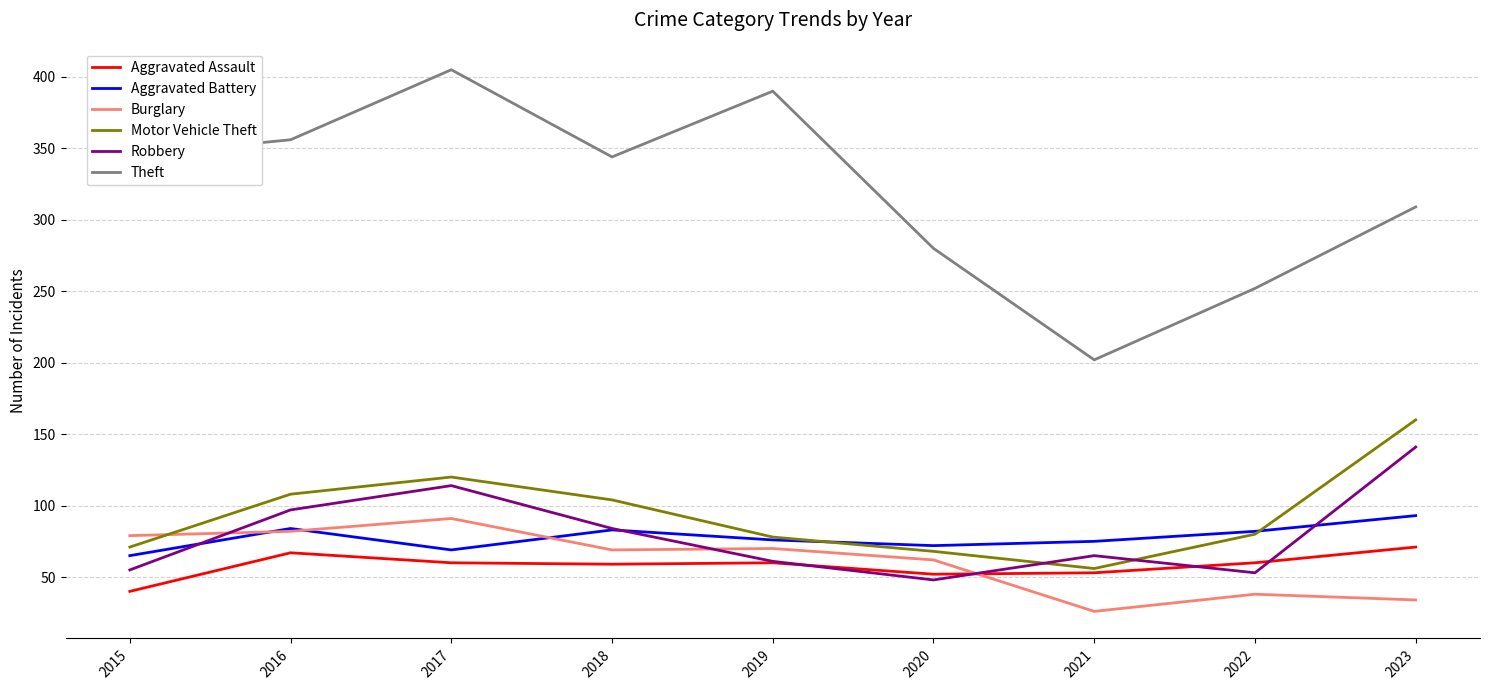

How many values in the Aggravated Assault series are below 60?

4